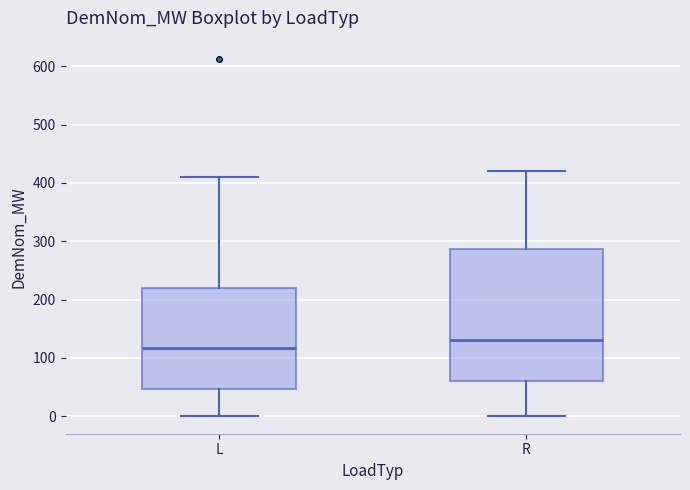

Which box has the lowest median line?

L